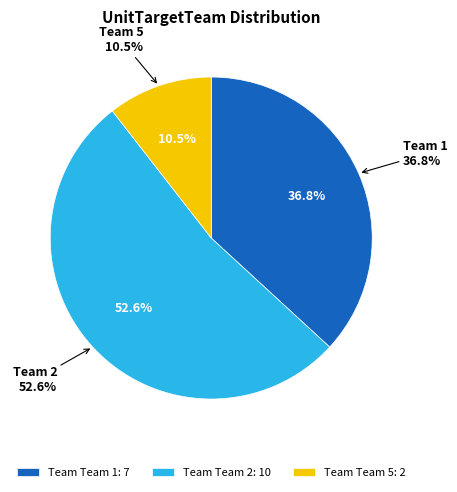

Count the number of slices in the pie.

3